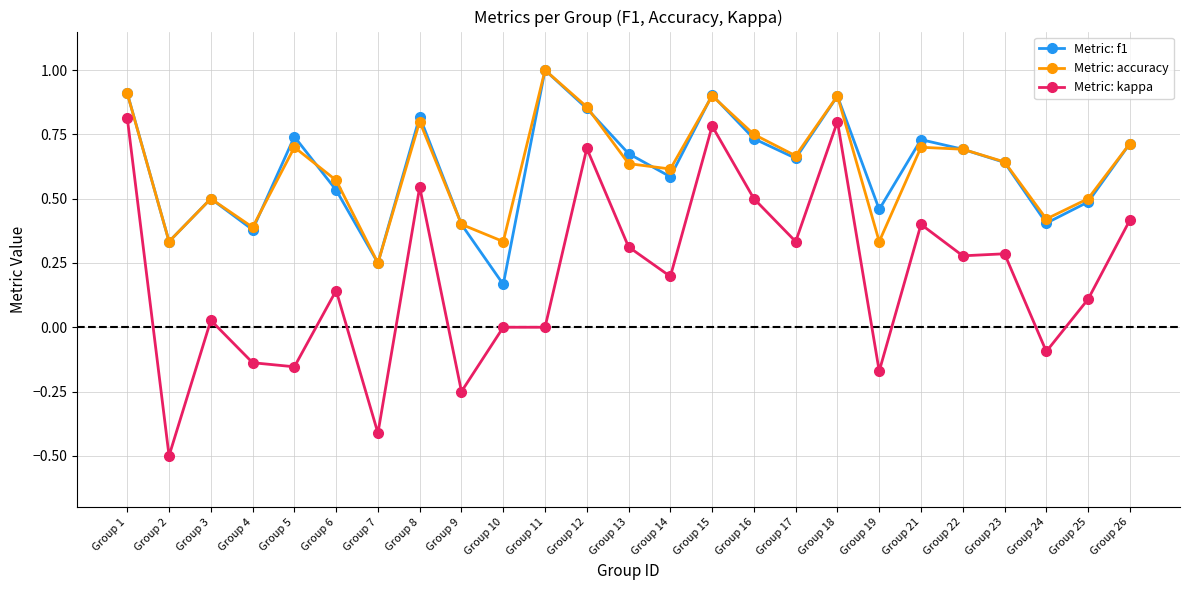

Which label corresponds to the largest value in the chart?

Group 11